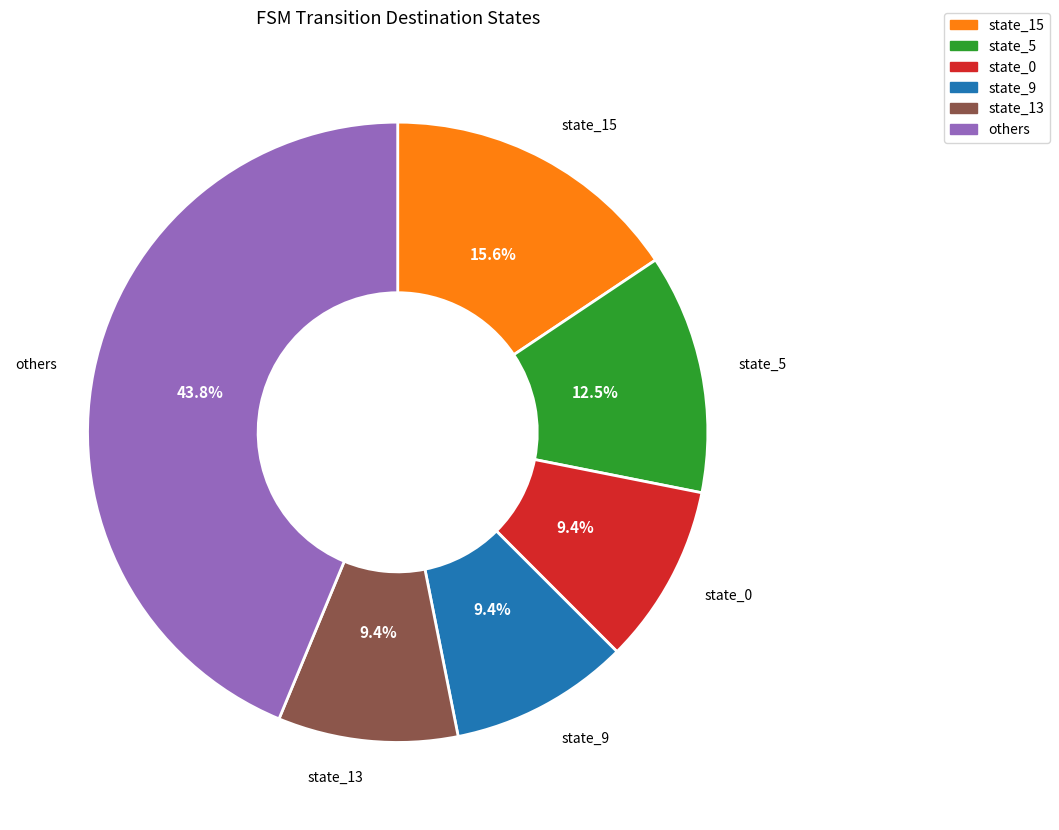

Is there any slice that represents more than half of the pie?

No